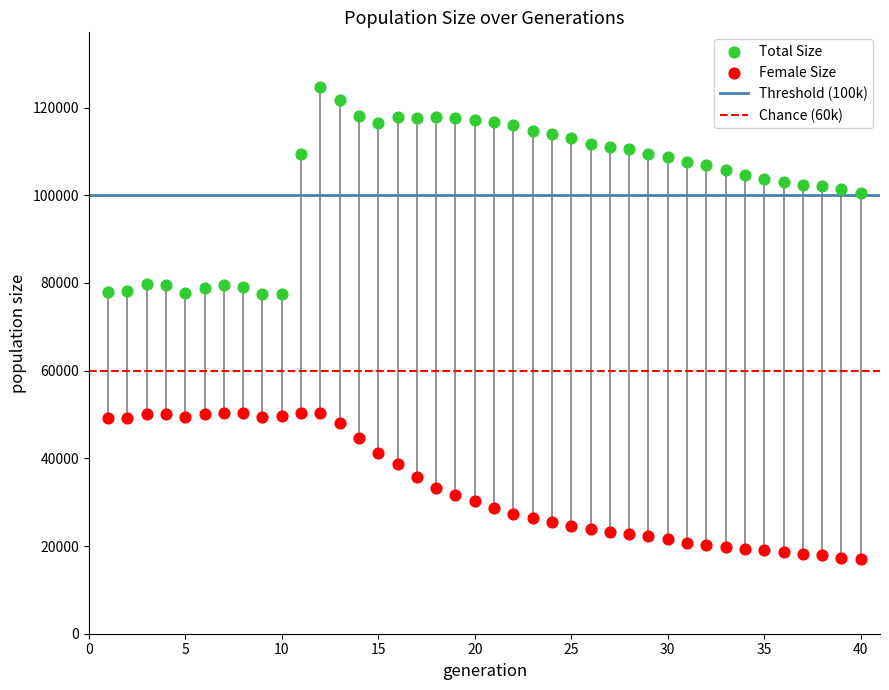

Across all data points, what is the range of X values (max minus min)?

39